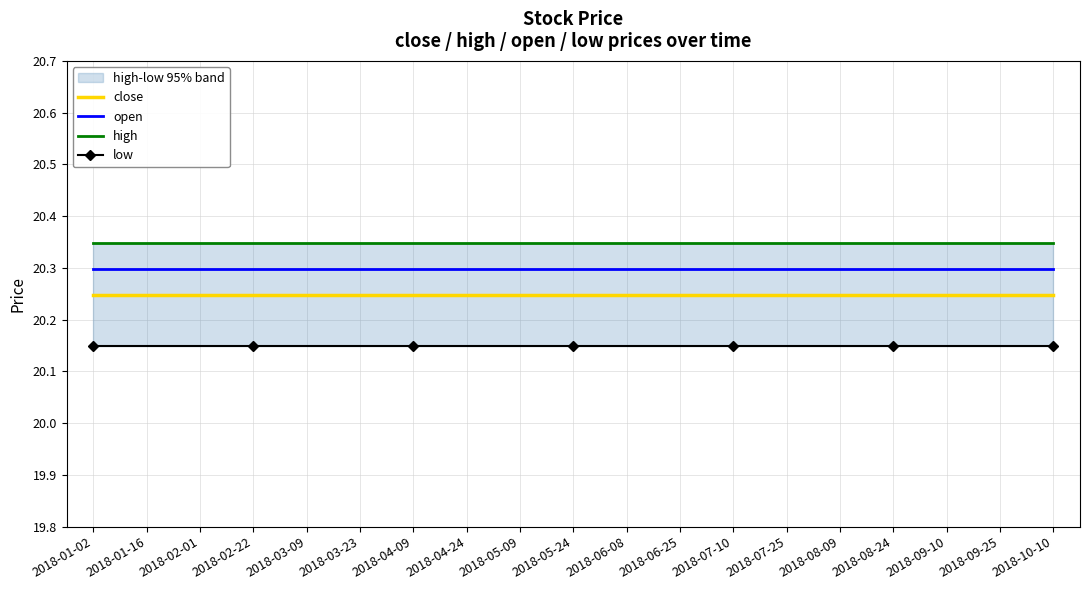

At which category is the sum across all series the highest?

2018-01-02